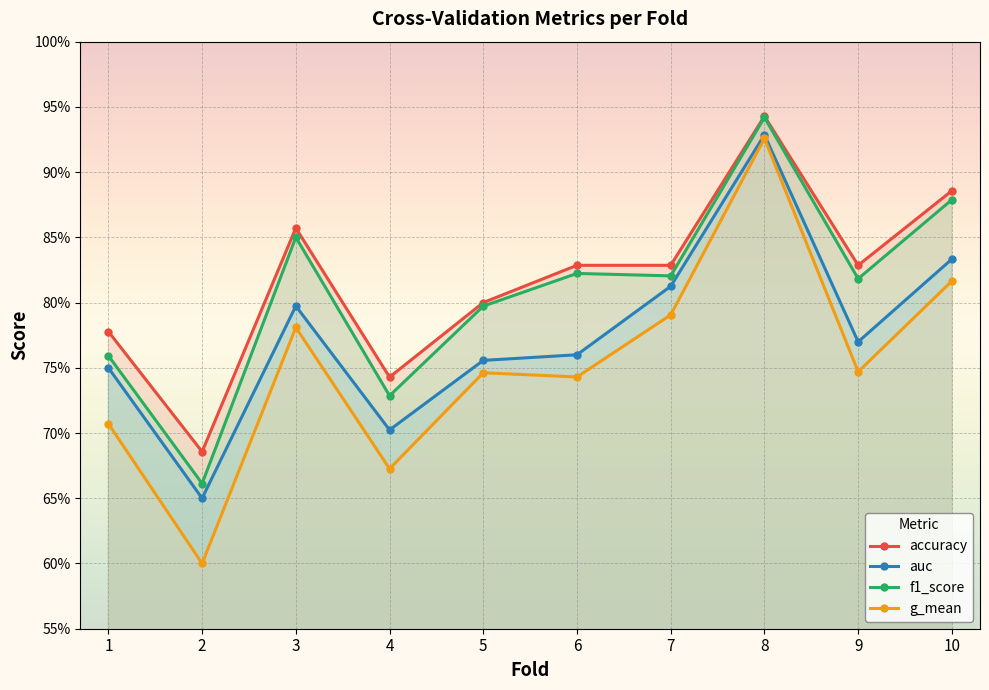

How many data points does each series have?

10